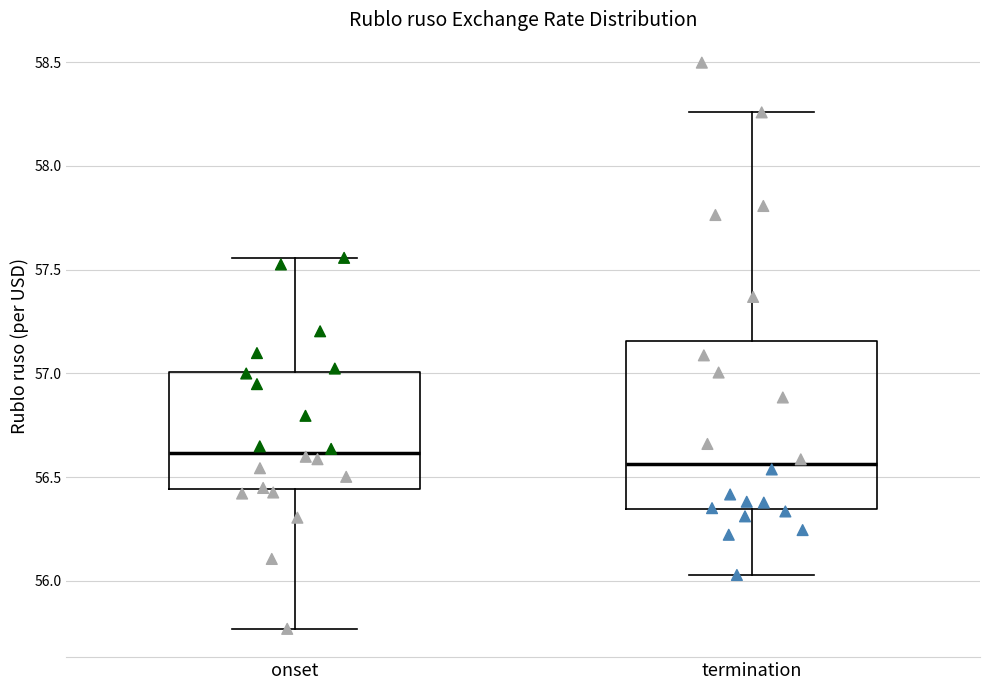

Reading left to right, transcribe this box plot: for each box, give where its median line is, the range the box spans, and where its two whiskers end, as read against the y-axis. The values are not printed on the chart, so give them approximately, as read against the axis.

onset: median 56.60, box 56.45 to 57.00, whiskers 55.75 to 57.55
termination: median 56.55, box 56.35 to 57.15, whiskers 56.05 to 58.25